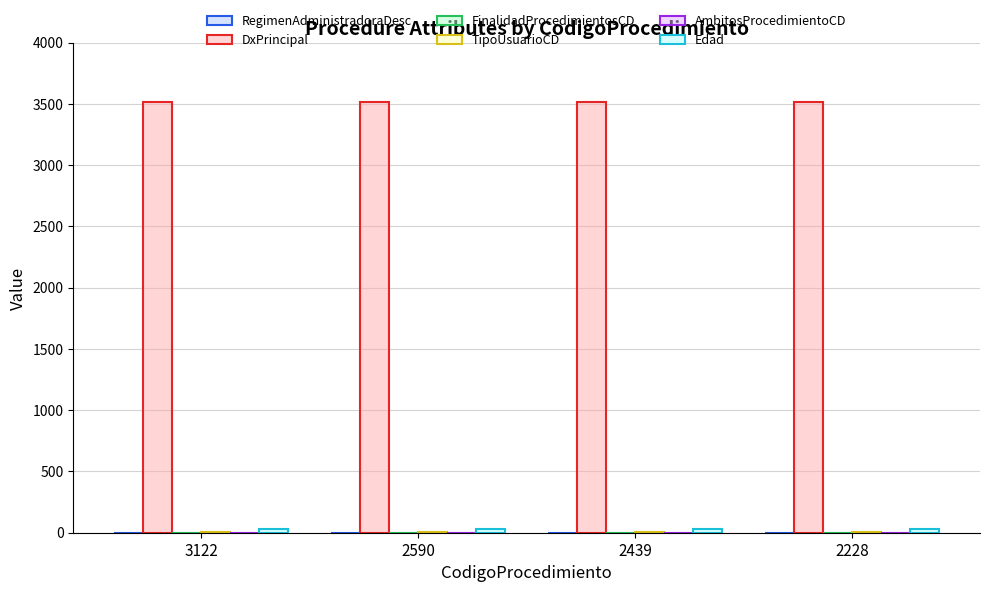

What is the total value across all series at 2439?

3560